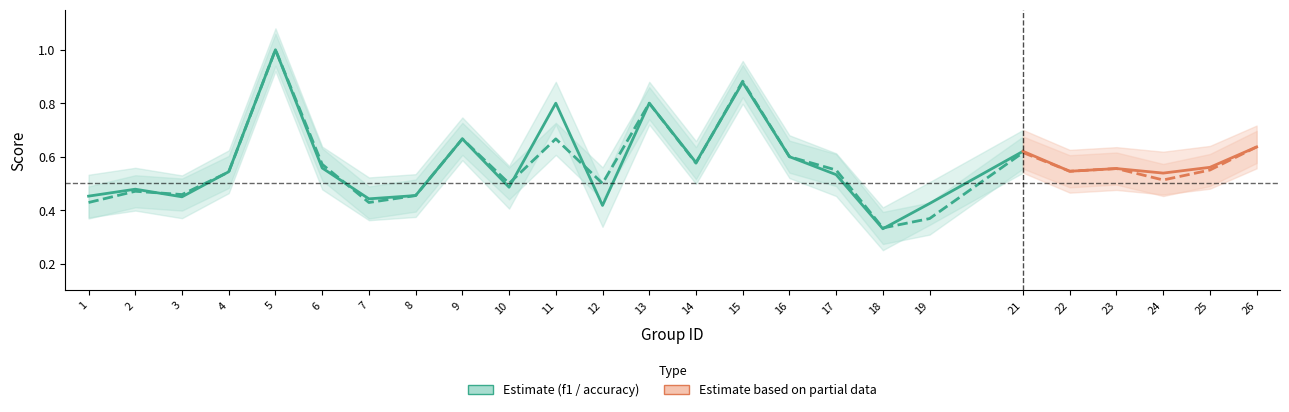

True or false: f1 and accuracy intersect in this chart.

True